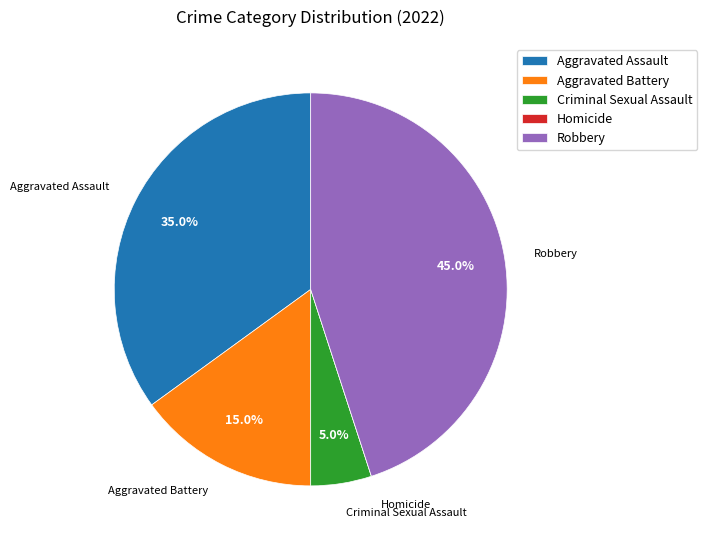

Does any single category account for the majority?

No